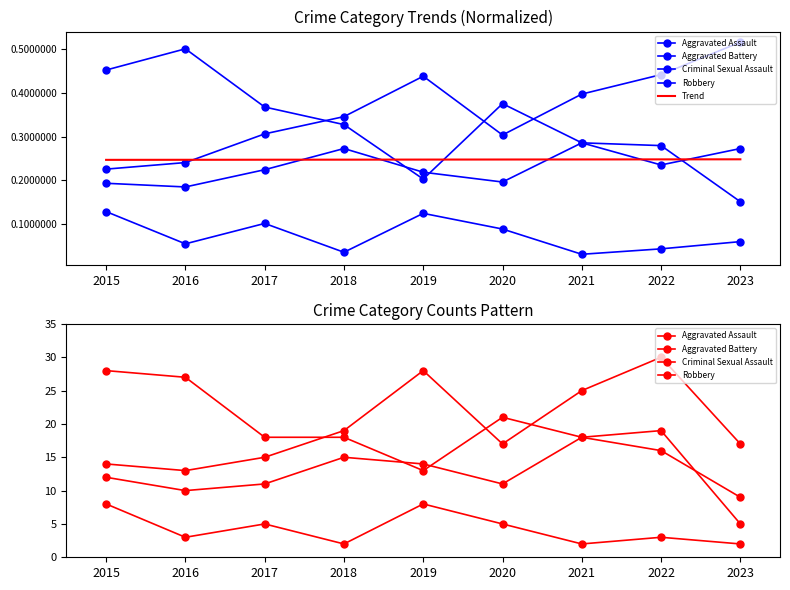

What are all the series names shown in the legend?

Aggravated Assault, Aggravated Battery, Criminal Sexual Assault, Robbery, Trend